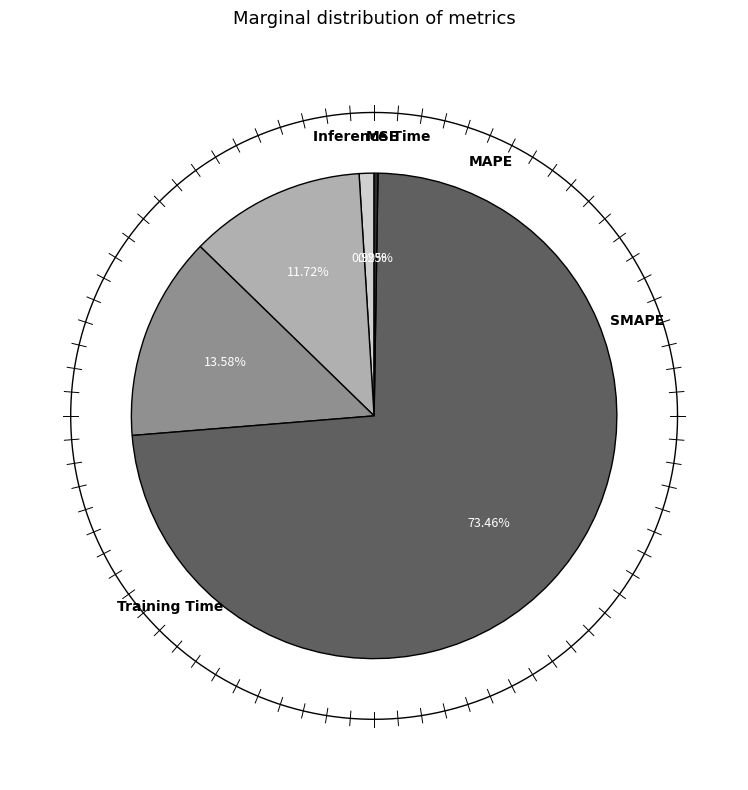

Rank the categories by value from highest to lowest.

Training Time, SMAPE, MAPE, MSE, Inference Time